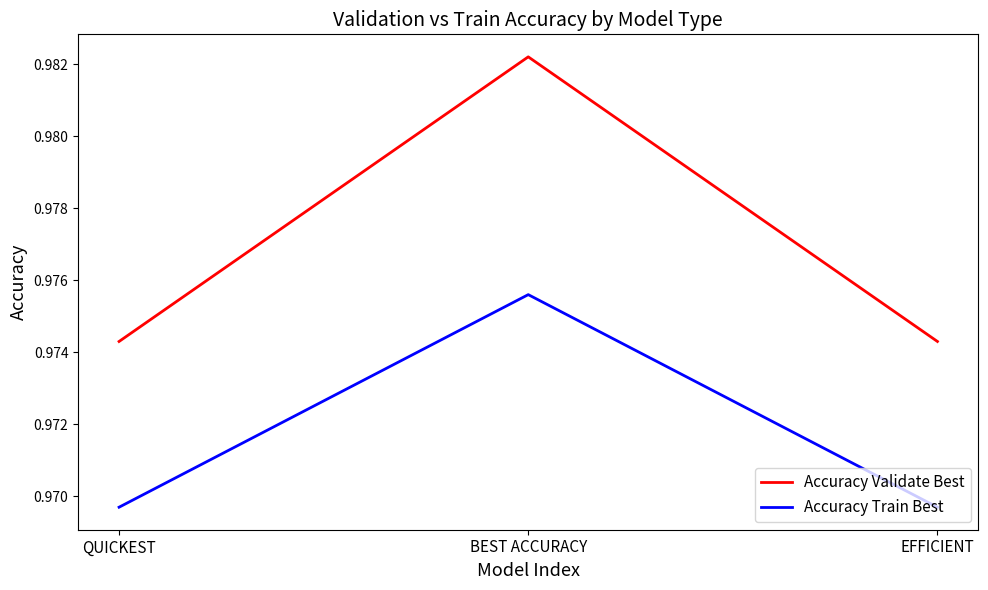

What is the total value across all series at EFFICIENT?

1.9